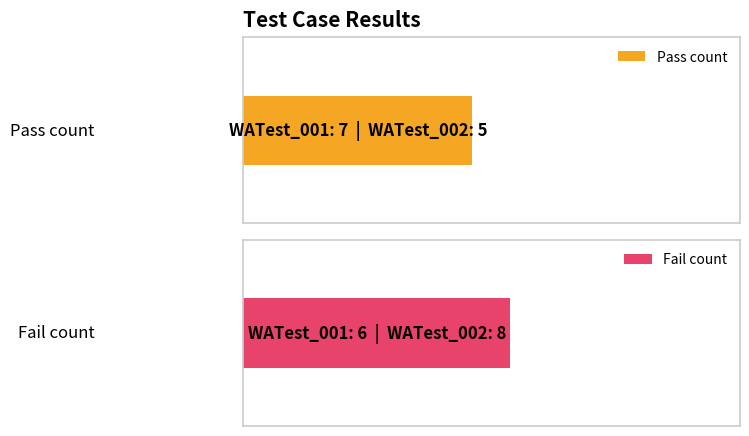

Does the chart contain stacked bars?

No